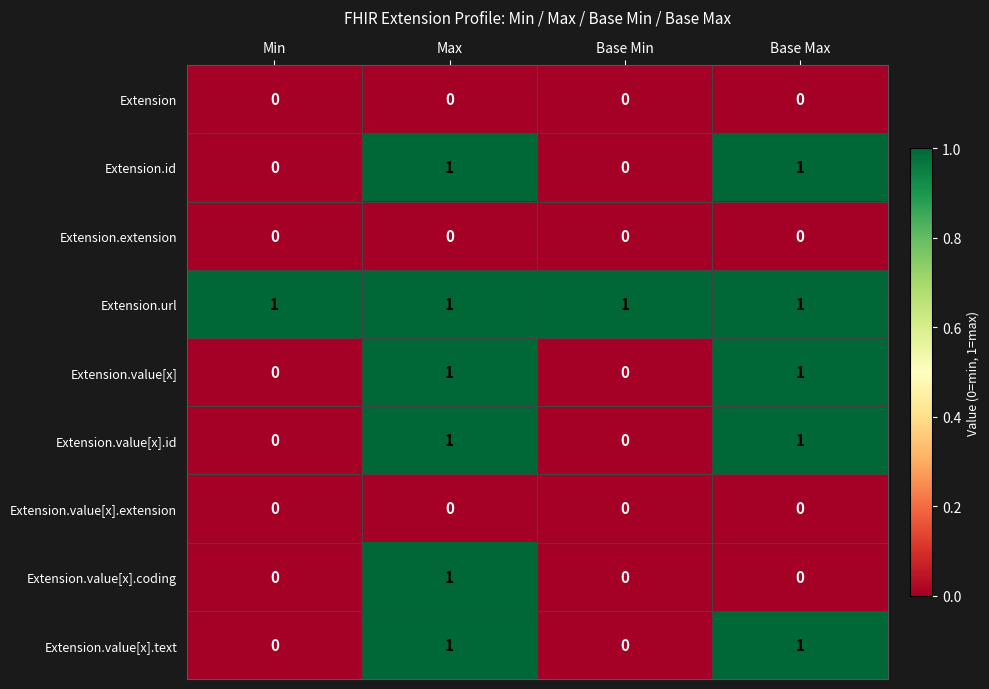

Between Max and Base Max, which series saw the biggest shift?

Extension.value[x].coding